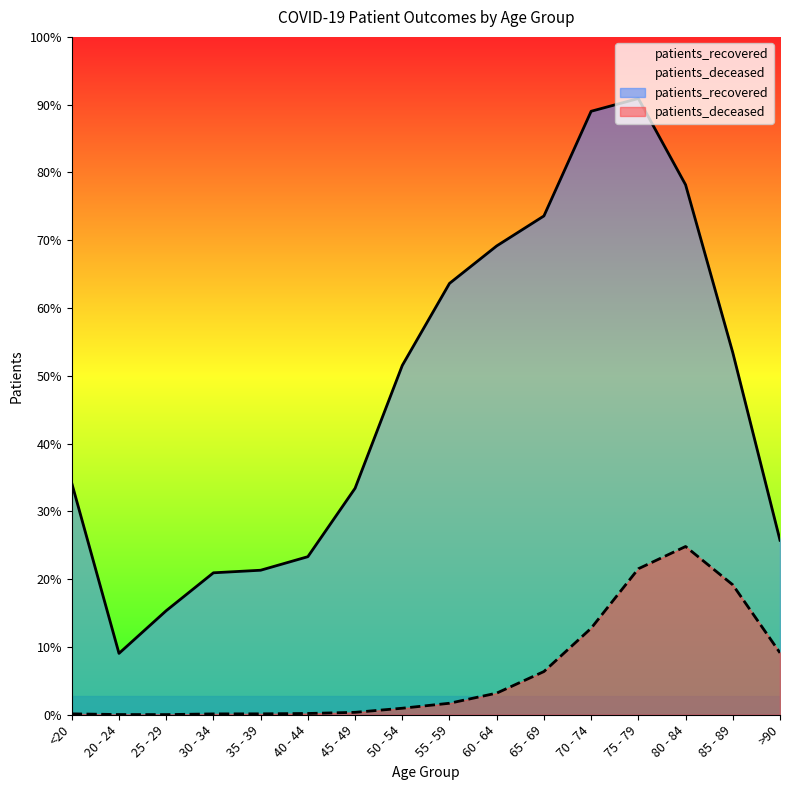

Rank the series at 55 - 59 from highest to lowest value.

patients_recovered, patients_deceased